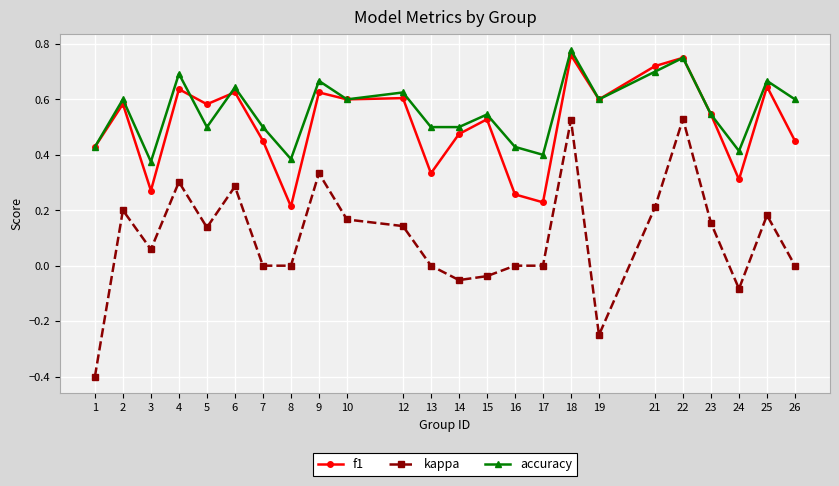

At which category does f1 reach its first local peak?

2